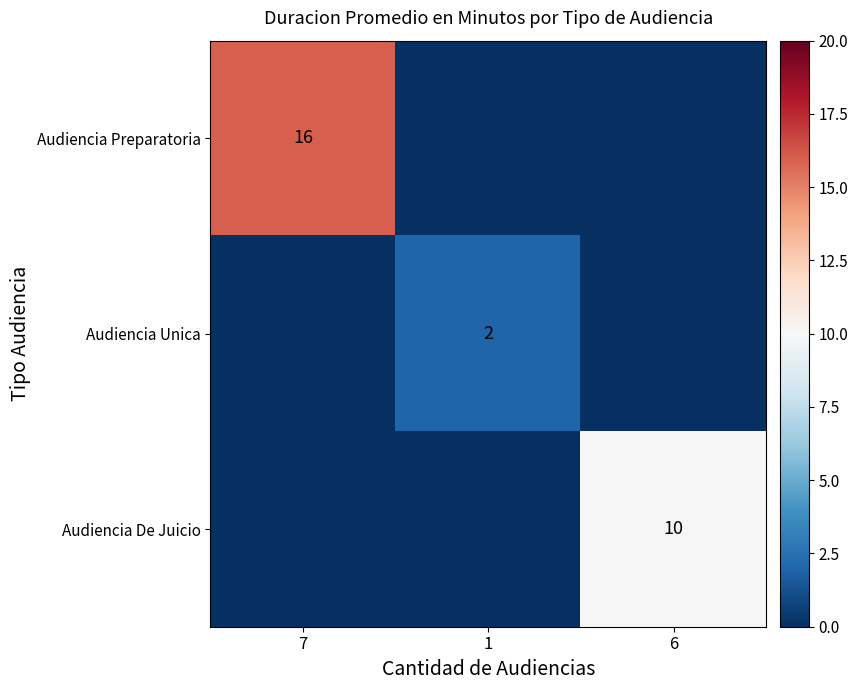

True or false: Audiencia Unica has a value of 2 at 1.

True